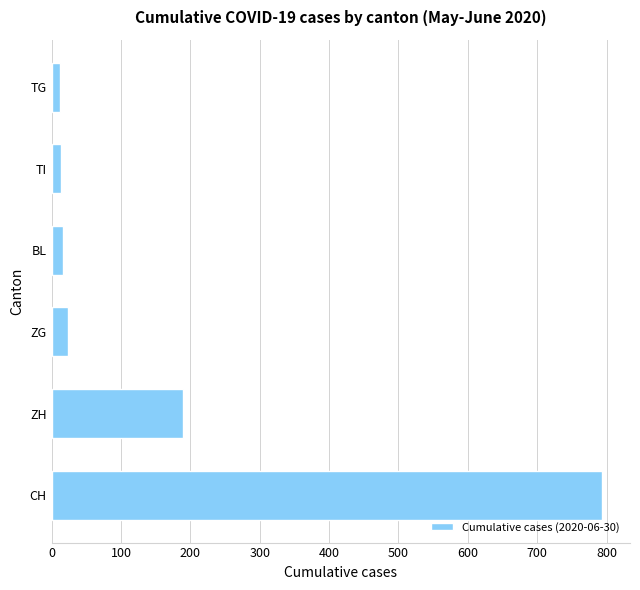

What is the average value?

175